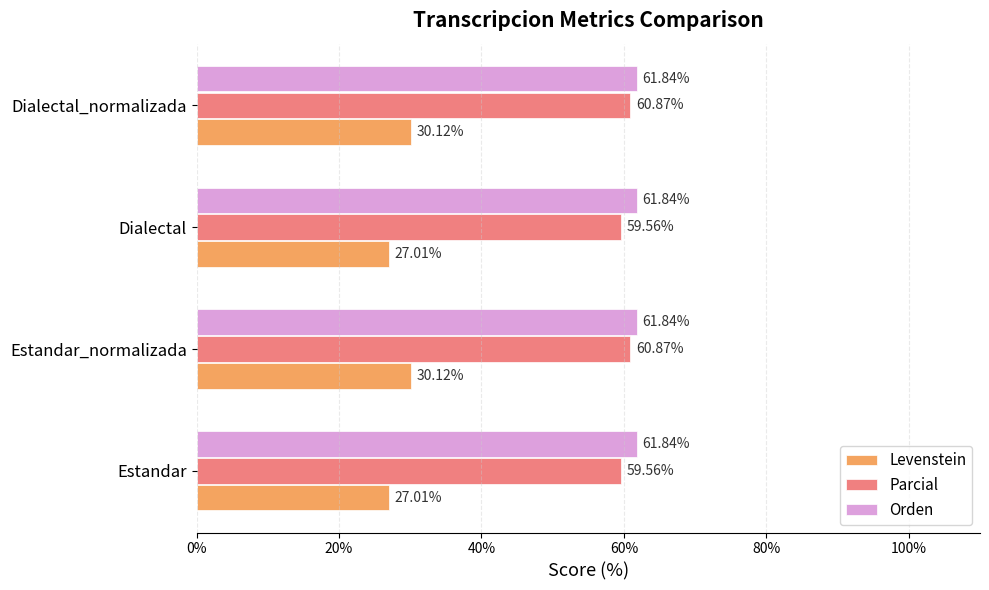

What is the sum of all Orden values?

247.4